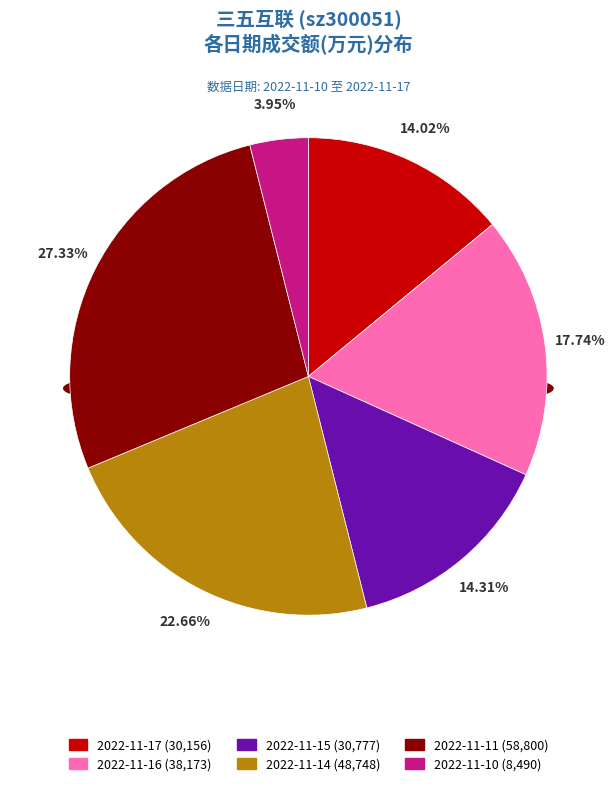

To the nearest percent, what percentage of the pie is 2022-11-10?

4%